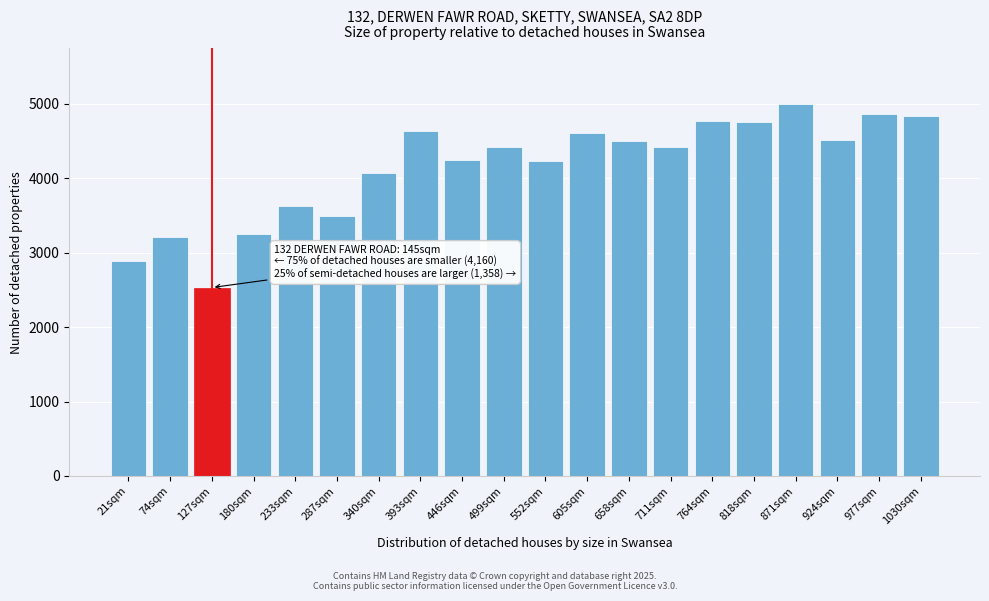

What is the difference between the second highest and second lowest values?

1967.5